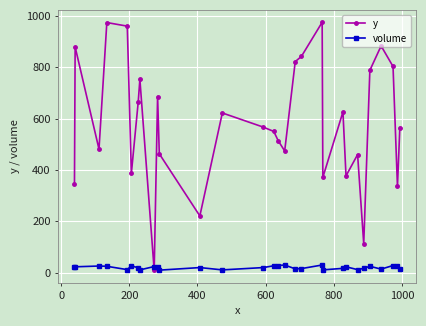

True or false: y and volume intersect in this chart.

True